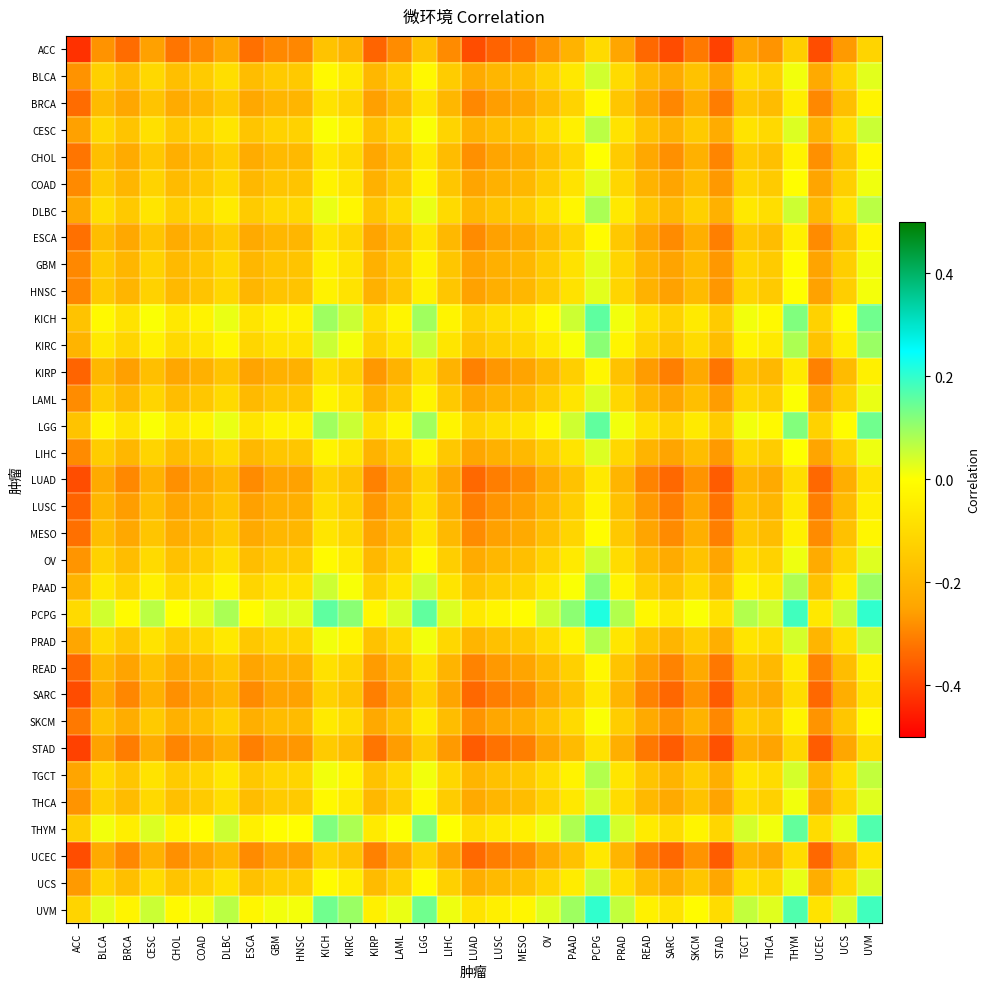

What is the difference between the highest and lowest values at OV?

0.3